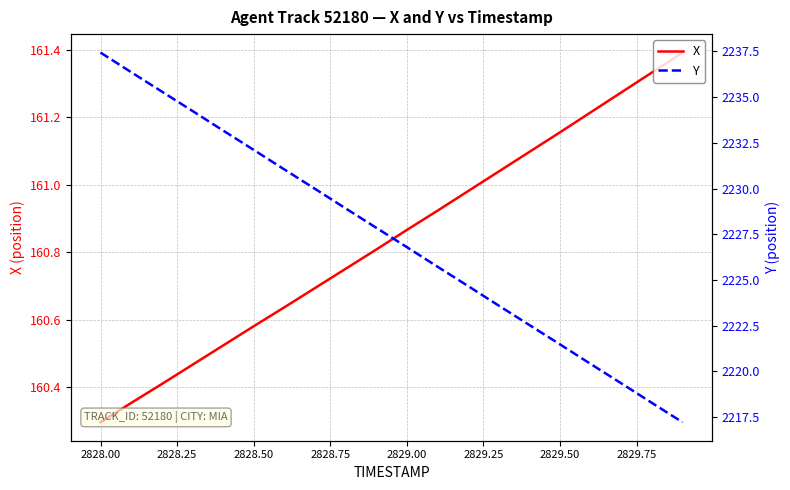

True or false: X and Y intersect in this chart.

False